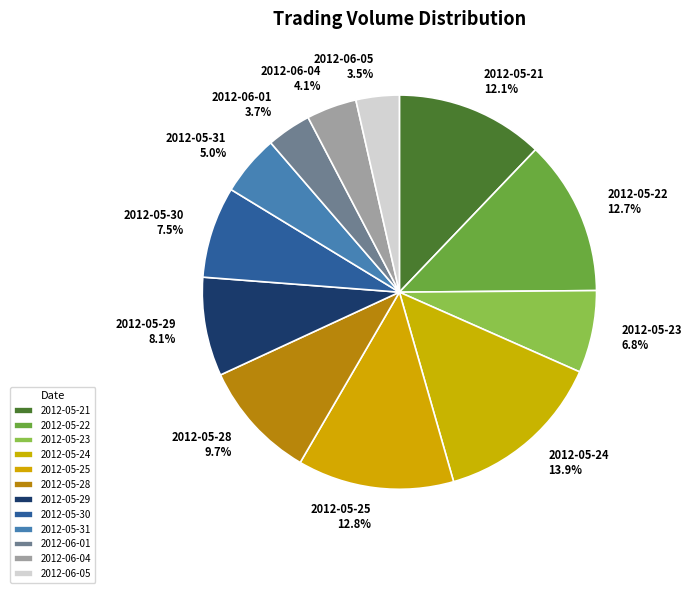

How many slices are in this pie chart?

12